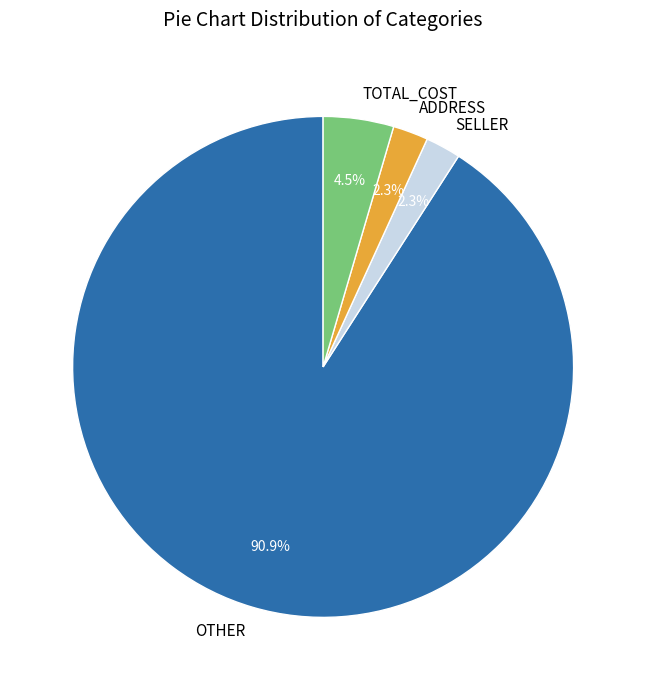

Do OTHER and SELLER together represent more than half of the pie?

Yes